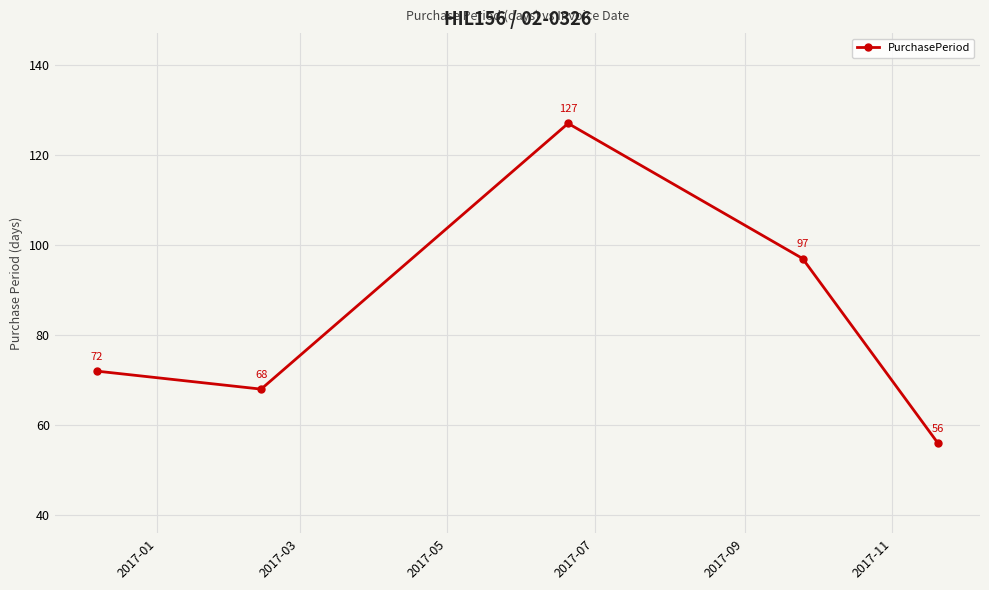

Reading left to right, what are all the values shown in this chart?

72	68	127	97	56